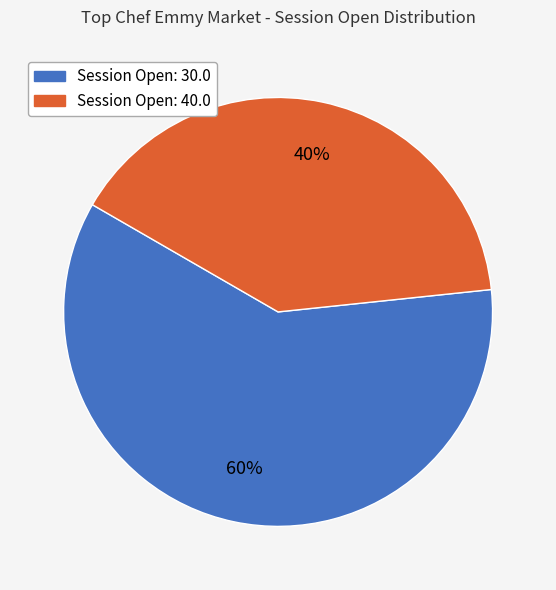

Which slice represents more than half of the pie?

Session Open: 30.0